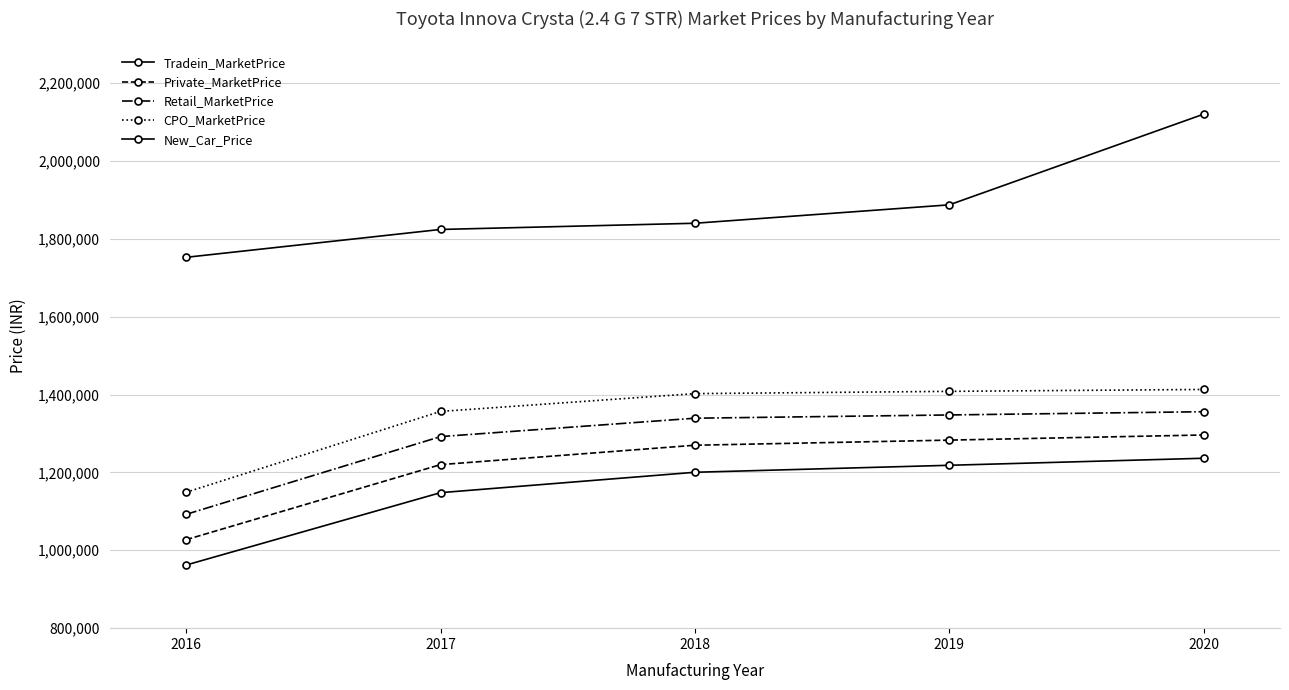

Is it true that Tradein_MarketPrice equals 1200396 at 2018?

True